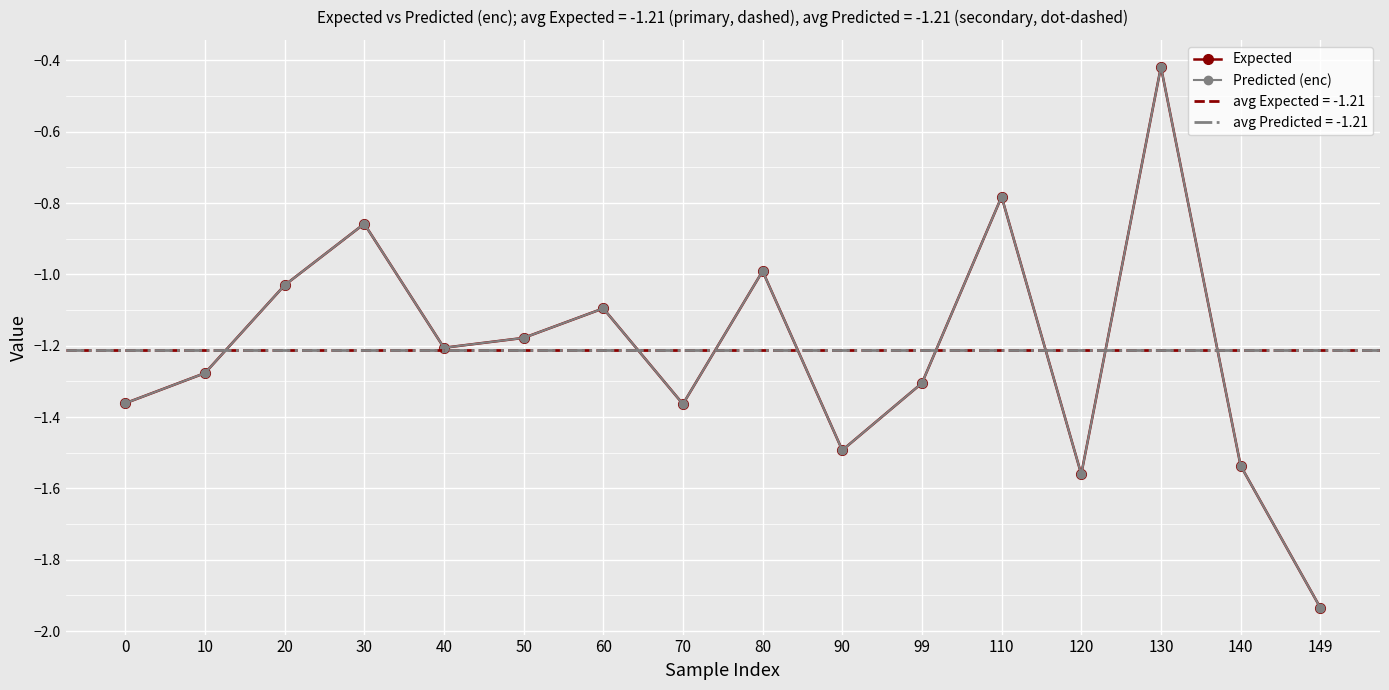

How many interior local peaks does the Expected series have?

5